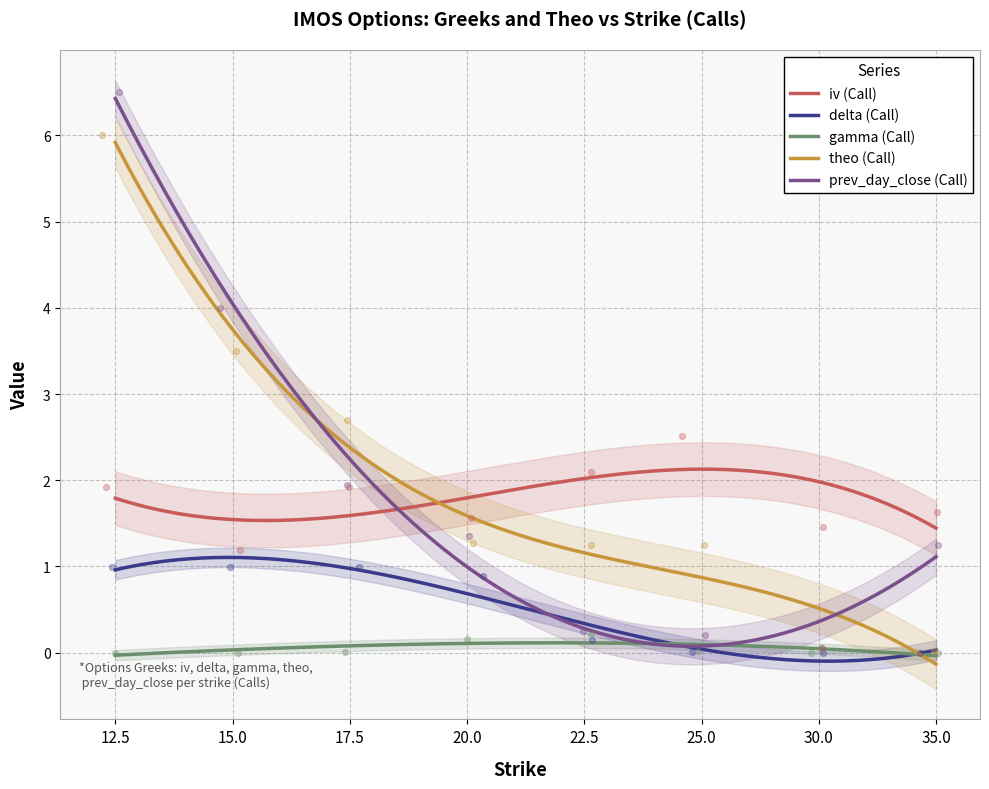

Which series reaches the maximum Y coordinate?

prev_day_close (Call)